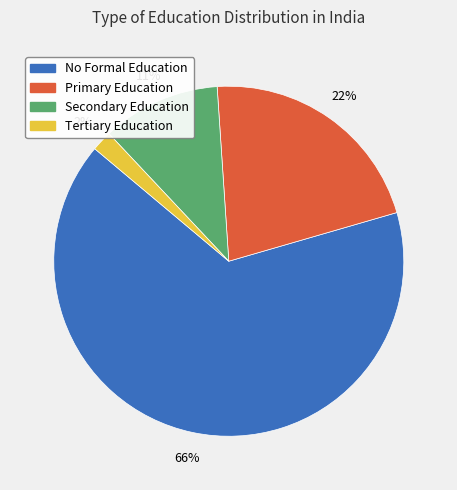

Count the number of slices in the pie.

4